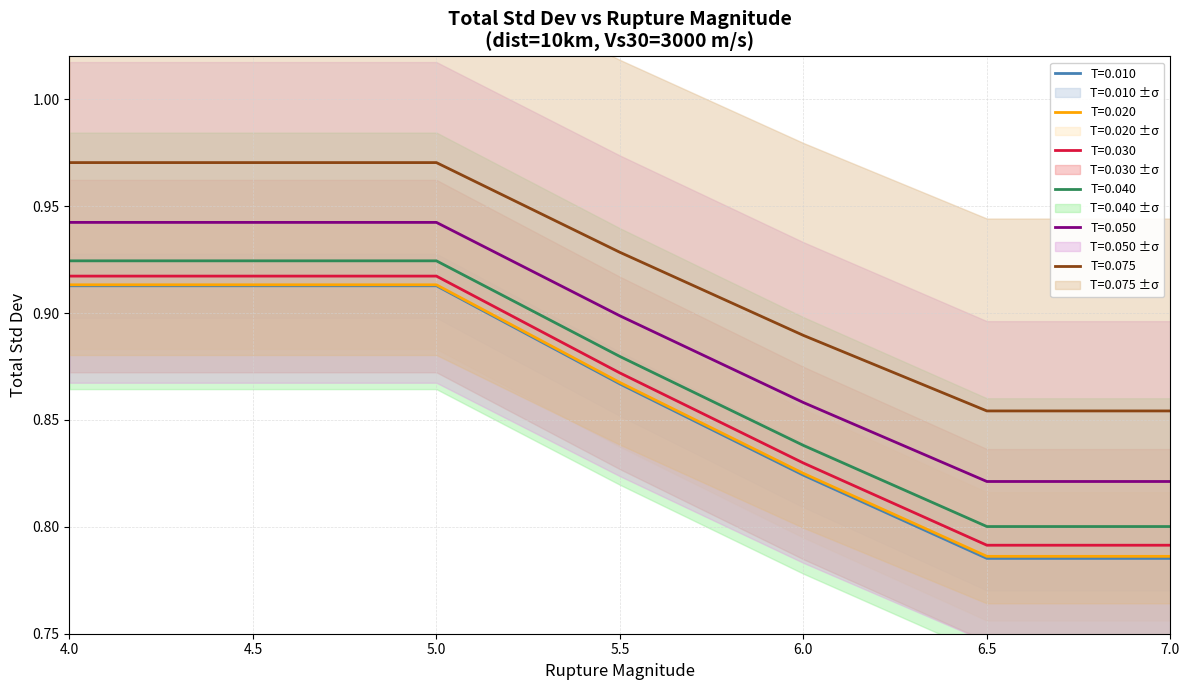

List the labels in order of T=0.075 value, smallest first.

6.5, 7.0, 6.0, 5.5, 4.0, 4.5, 5.0